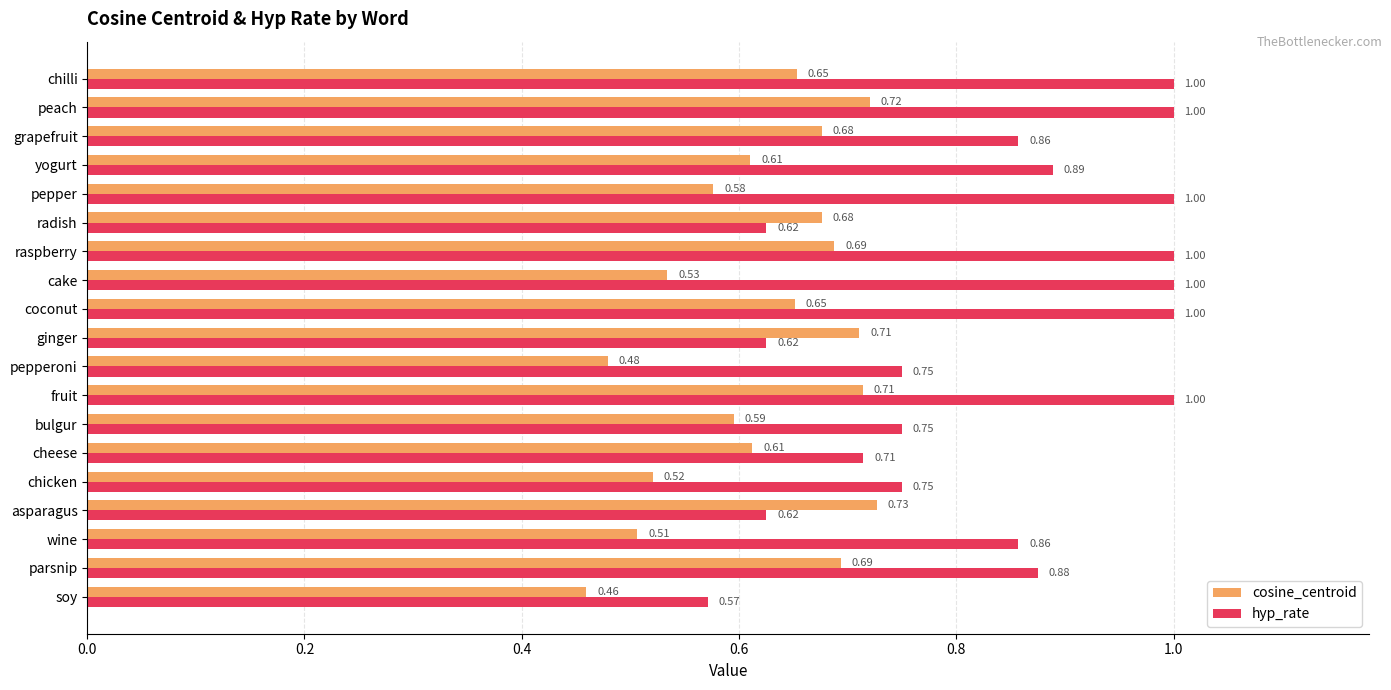

Rank the series by their maximum value, from lowest to highest.

cosine_centroid, hyp_rate